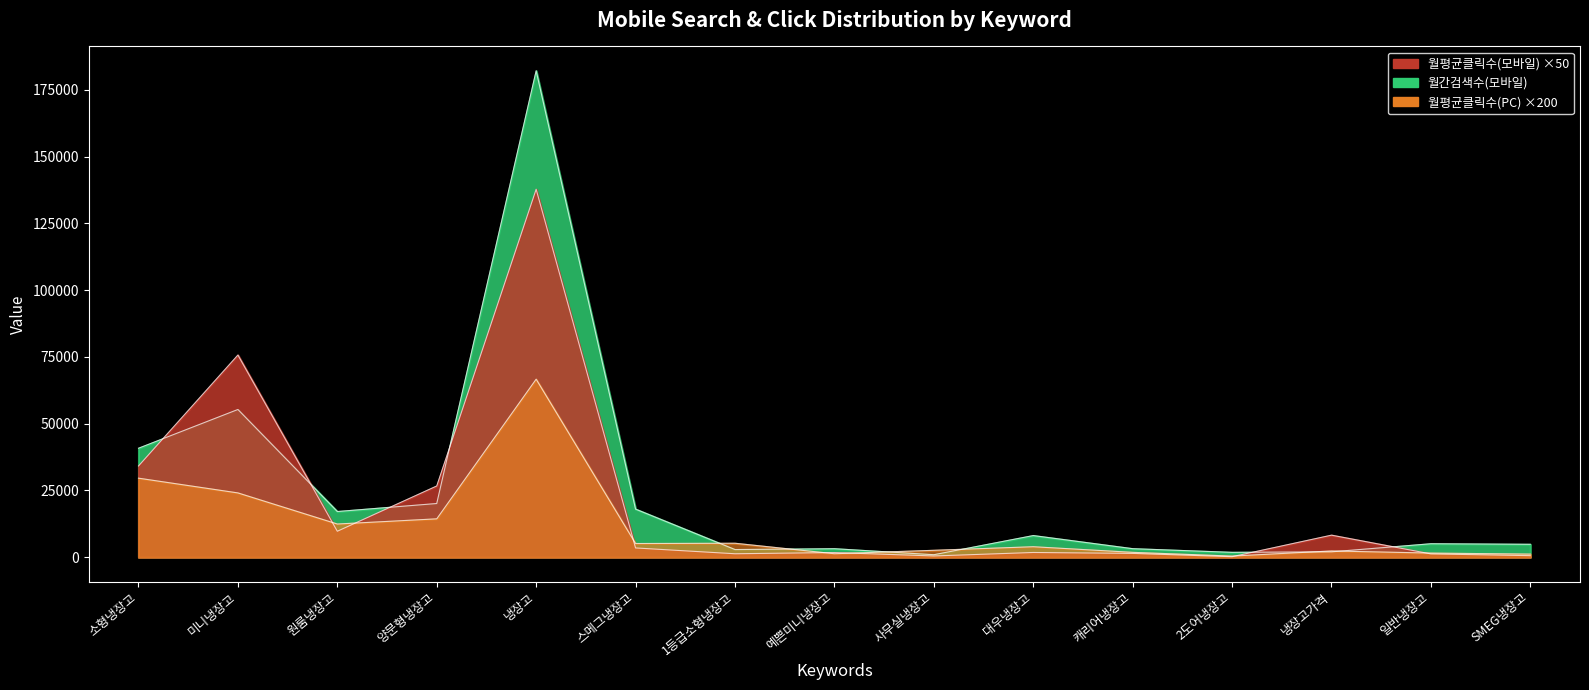

Between 1등급소형냉장고 and 2도어냉장고, which series saw the biggest shift?

월평균클릭수(PC)